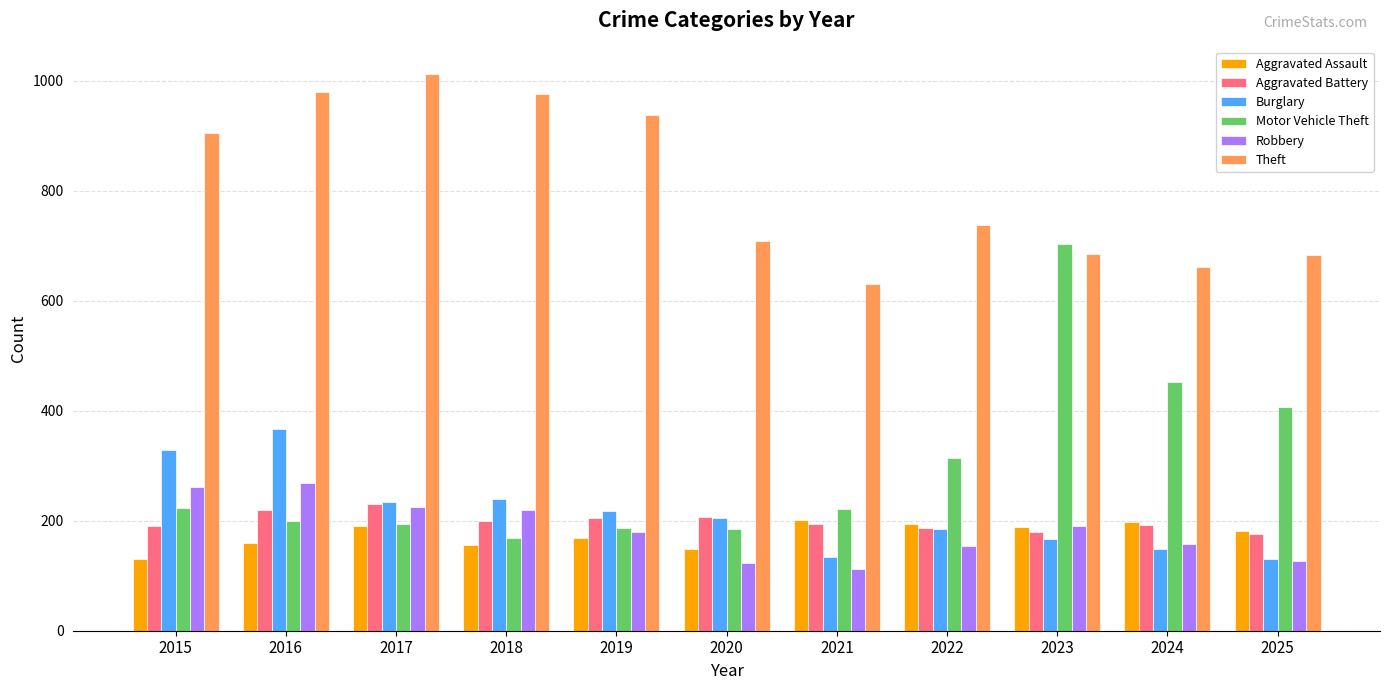

True or false: Aggravated Battery has a value of 274 at 2023.

False